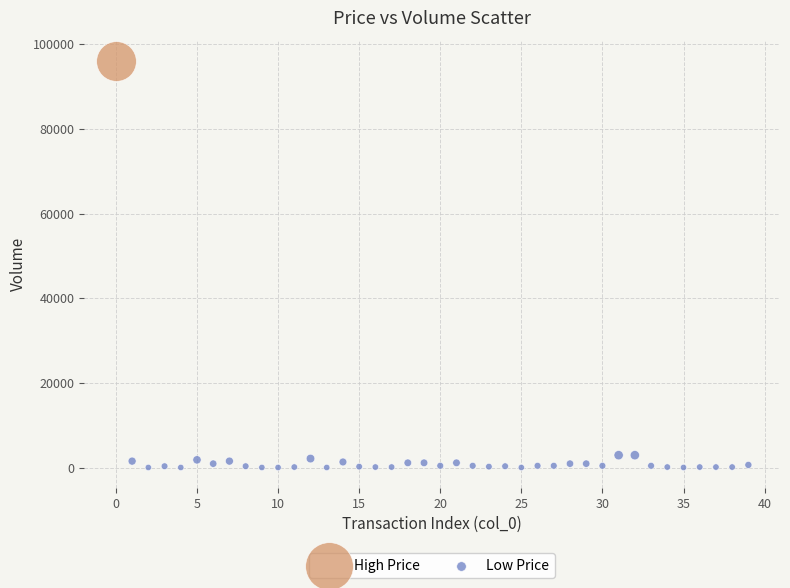

What are all the series names shown in the legend?

High Price, Low Price